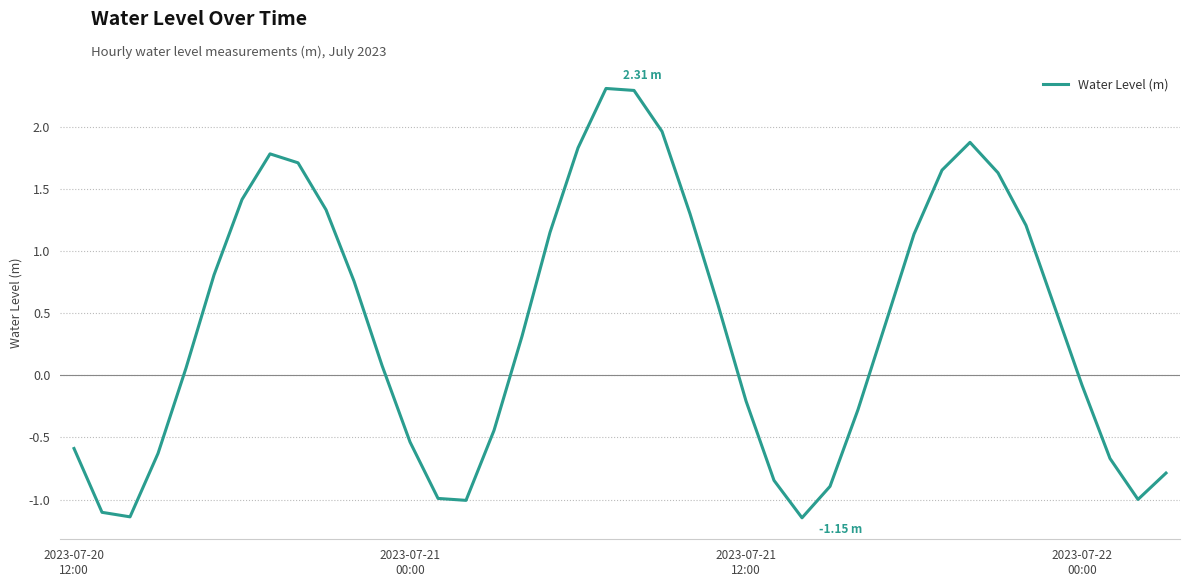

What is the difference between the maximum and minimum values?

3.5